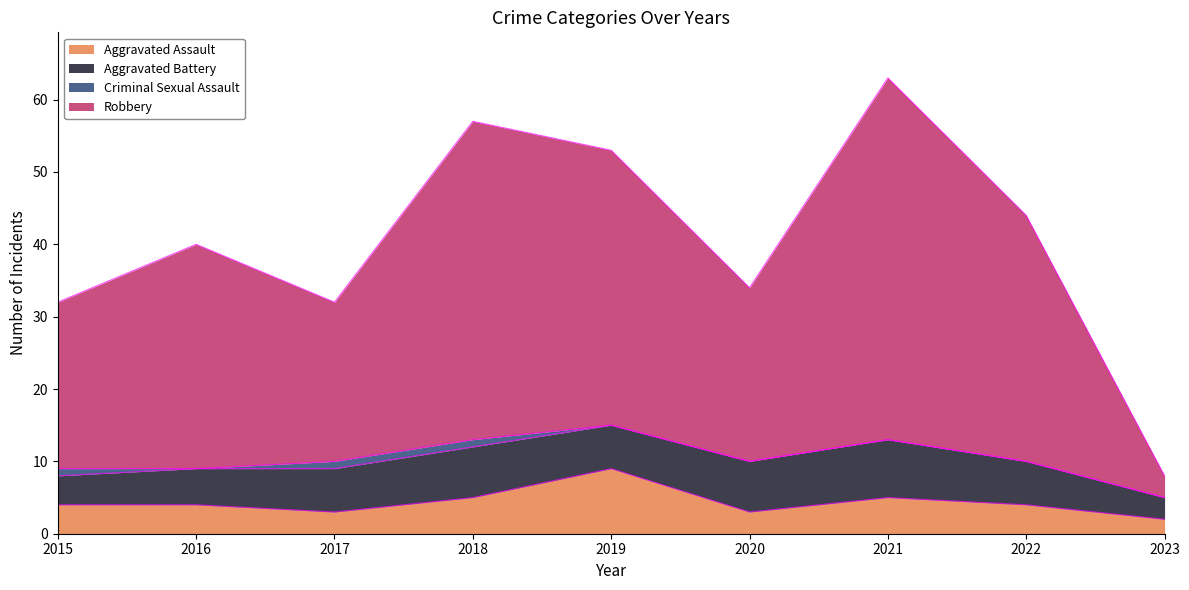

True or false: Aggravated Assault and Robbery intersect in this chart.

False